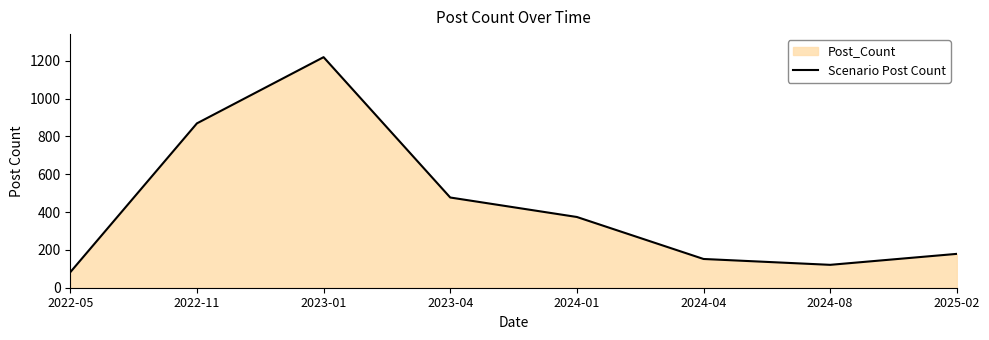

Count the number of data series in this chart.

1